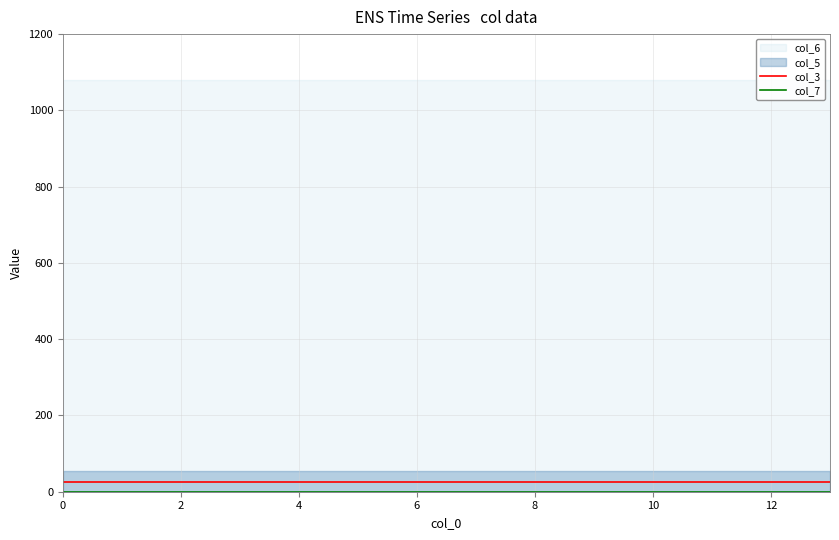

The value of col_7 at 13 is 0. True or false?

True